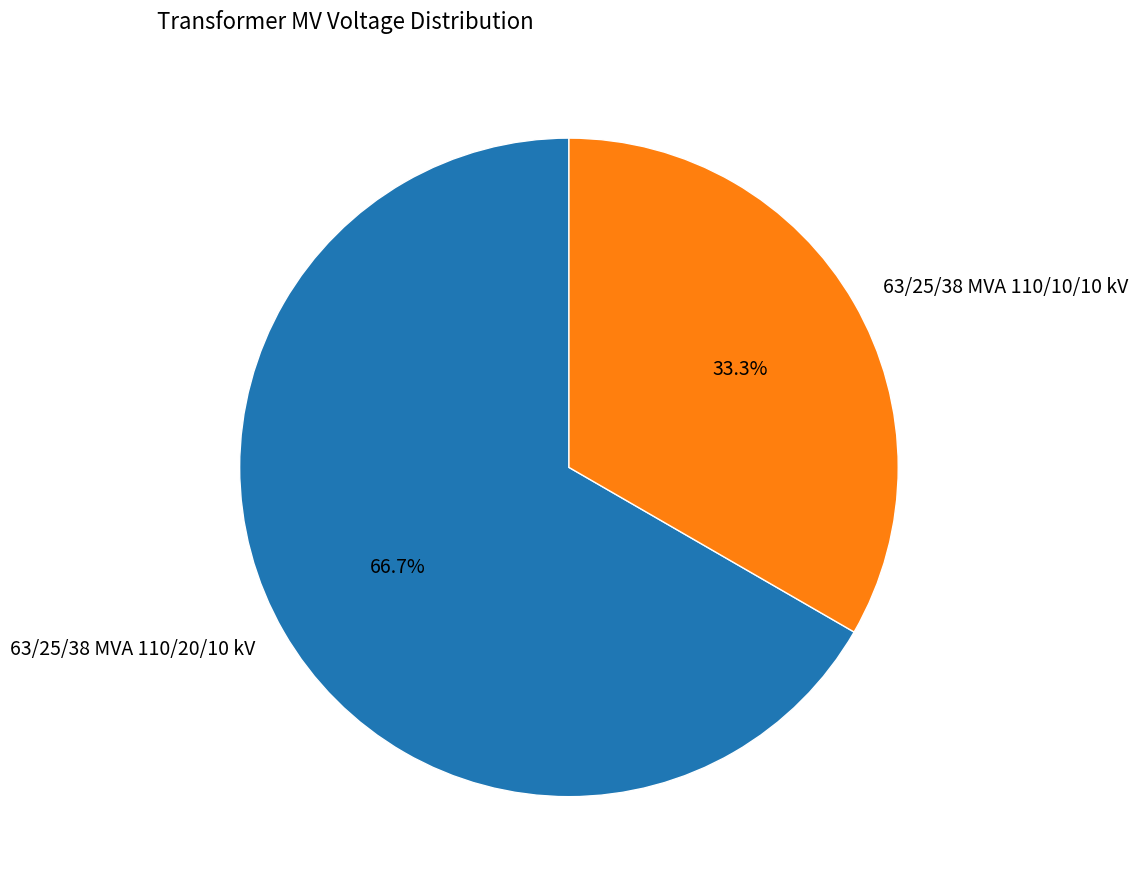

What is the smallest slice in the pie chart?

63/25/38 MVA 110/10/10 kV